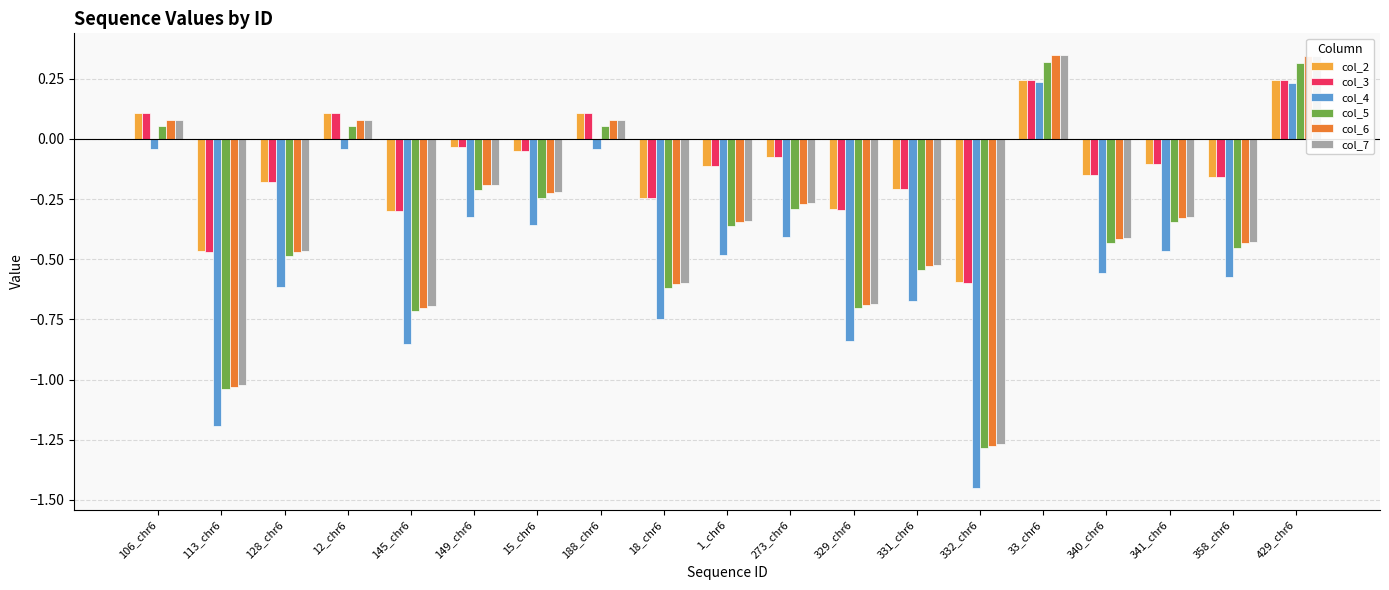

What position from the left is 1_chr6?

10